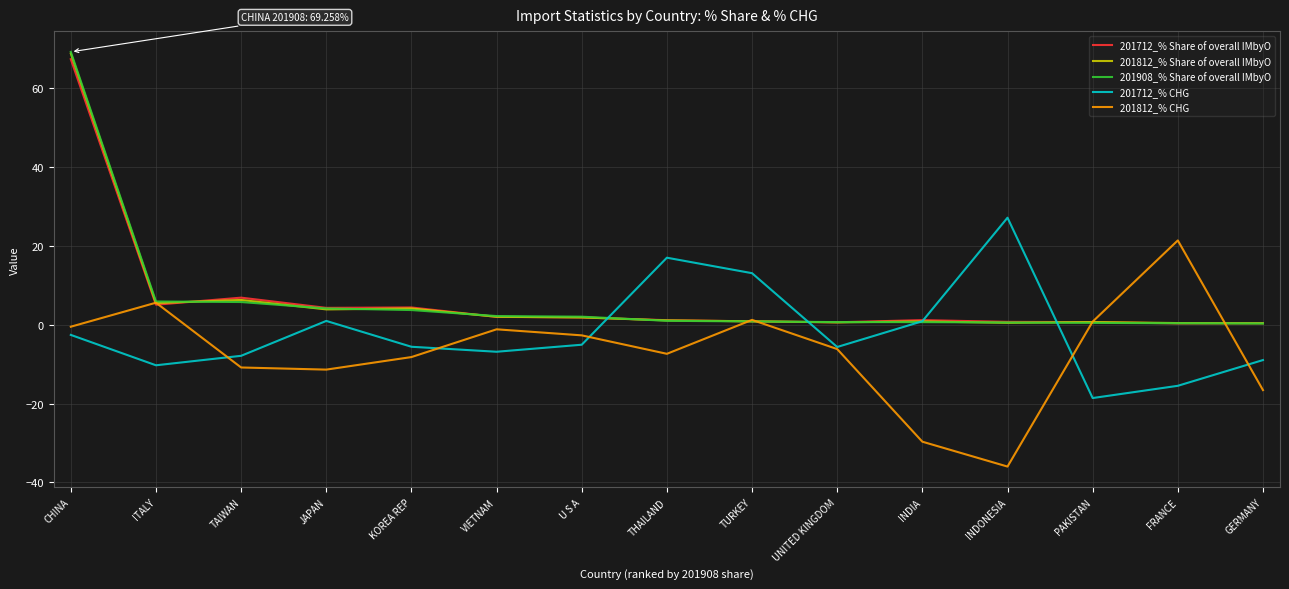

Is the value of 201812_% Share of overall IMbyO at PAKISTAN greater than the value of 201712_% CHG at TURKEY?

No